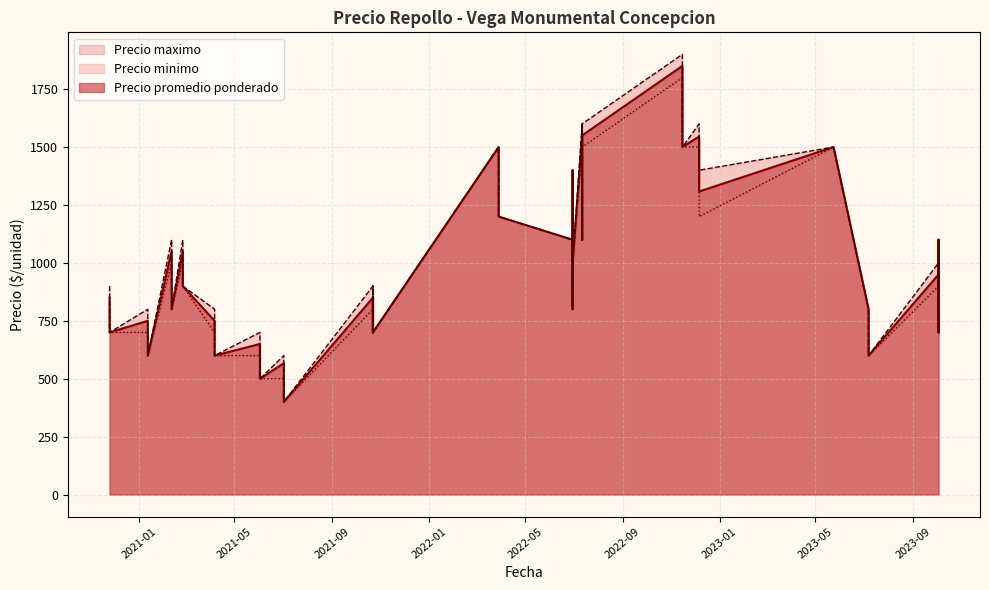

The Precio maximo series shows 600 at 2021-01-12. True or false?

True